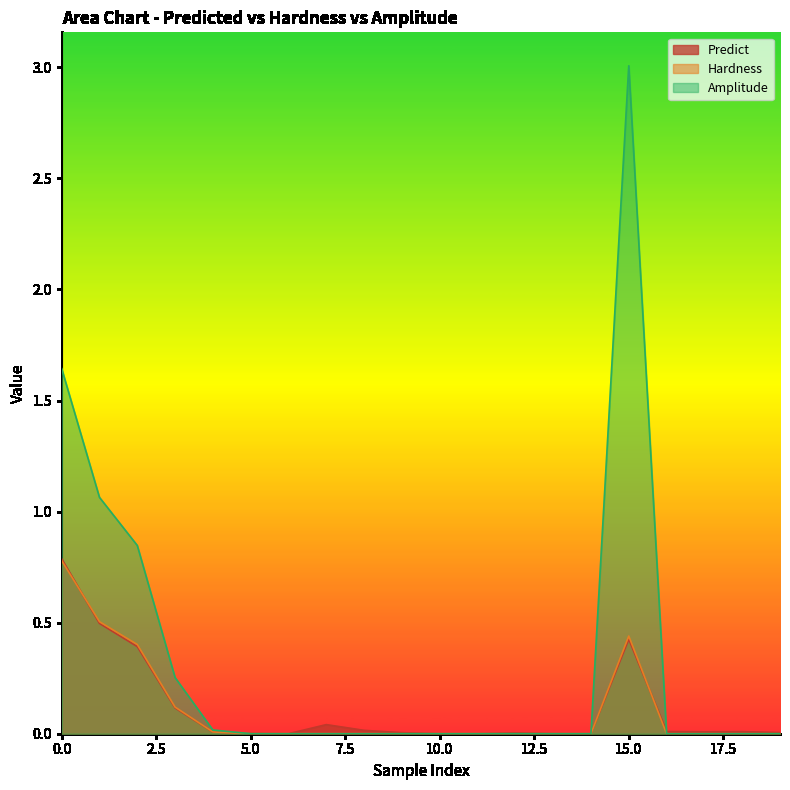

True or false: Hardness and Amplitude cross at least once.

False